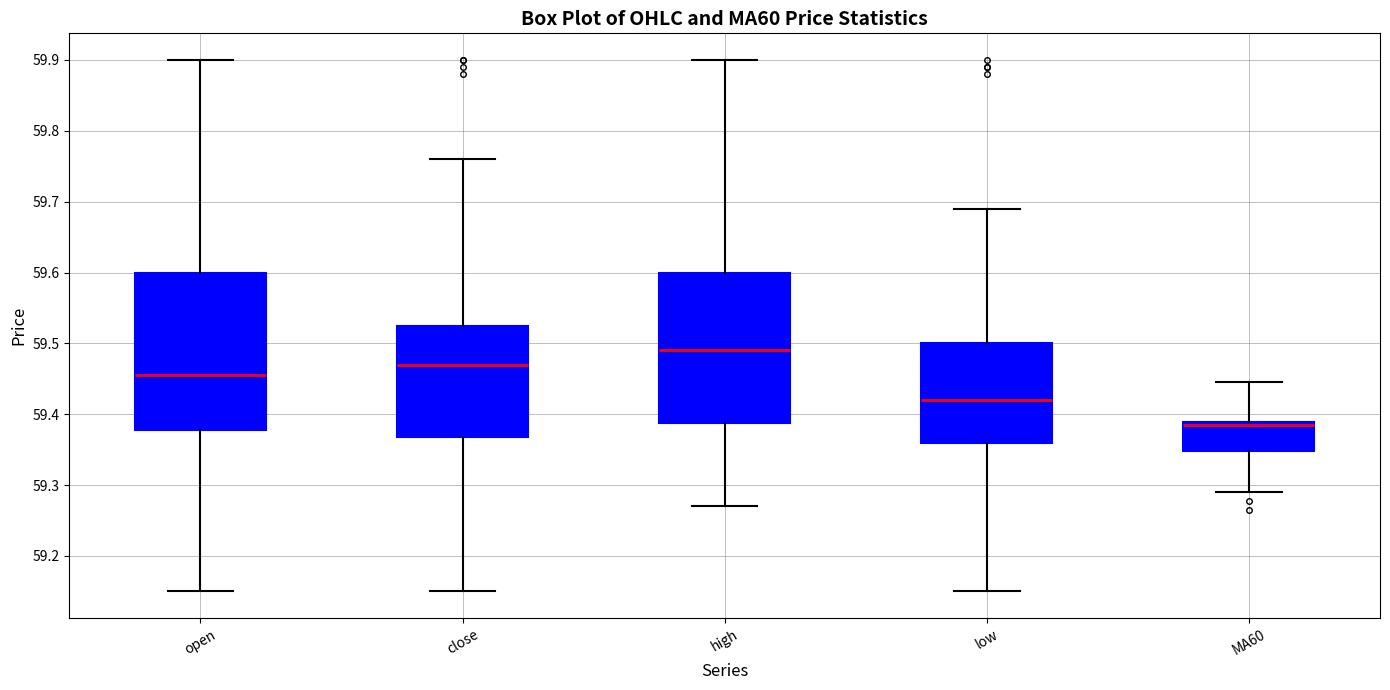

Which box's median line is the lowest?

MA60